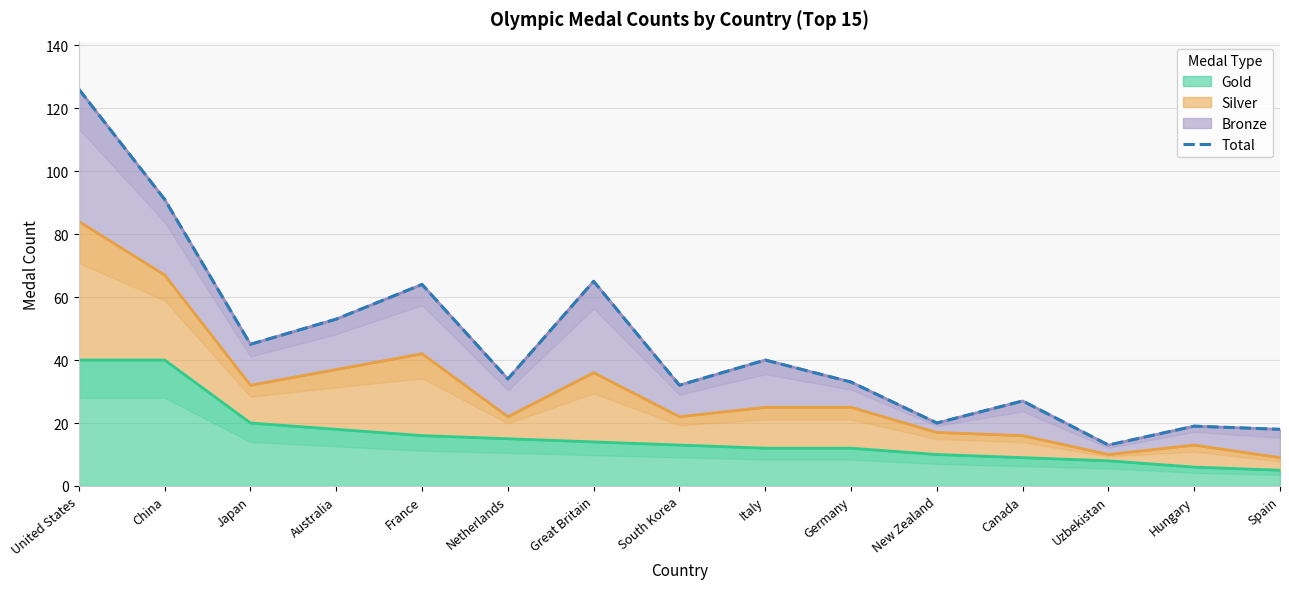

At which label is the value closest to 69?

Great Britain